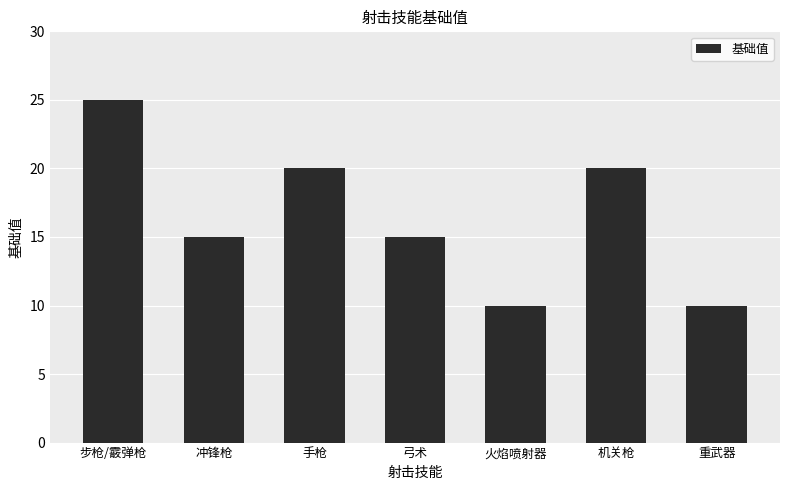

How many data points does each series have?

7